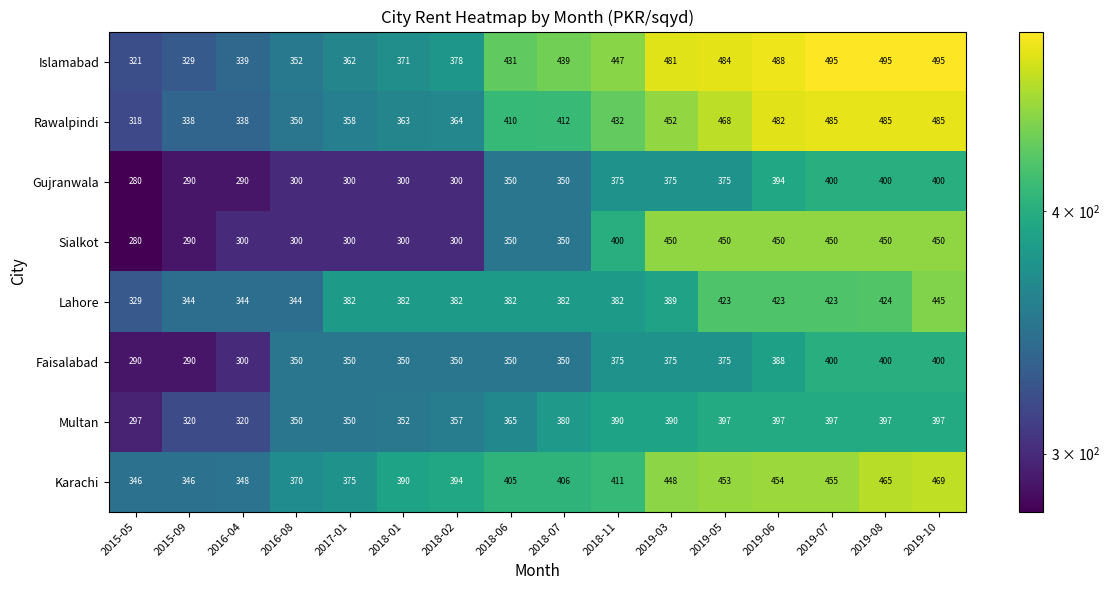

What is the smallest value displayed?

280